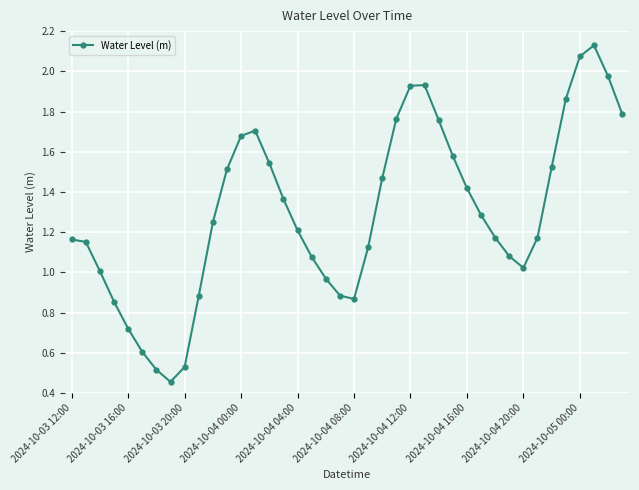

Count the number of data series in this chart.

1